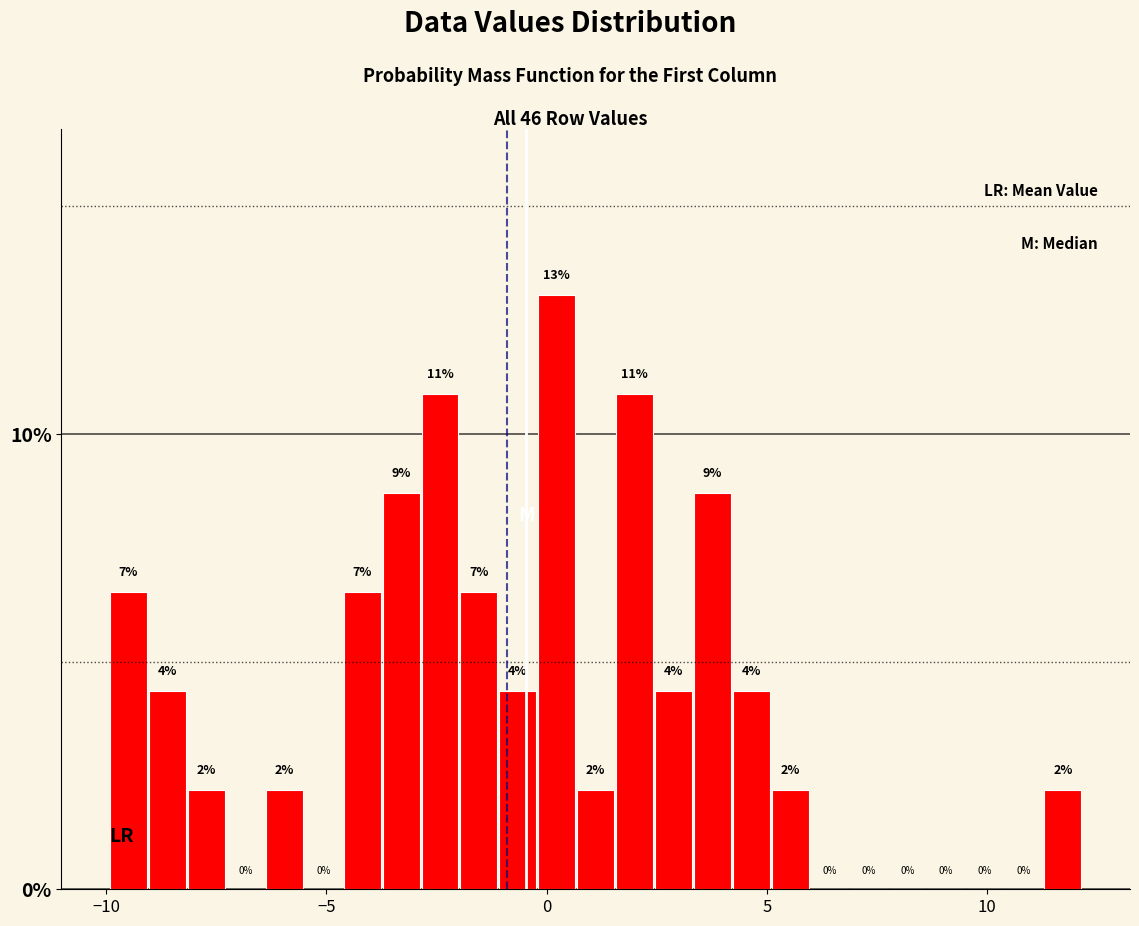

Read against the x-axis, roughly where is the centre of the tallest bar?

0.0